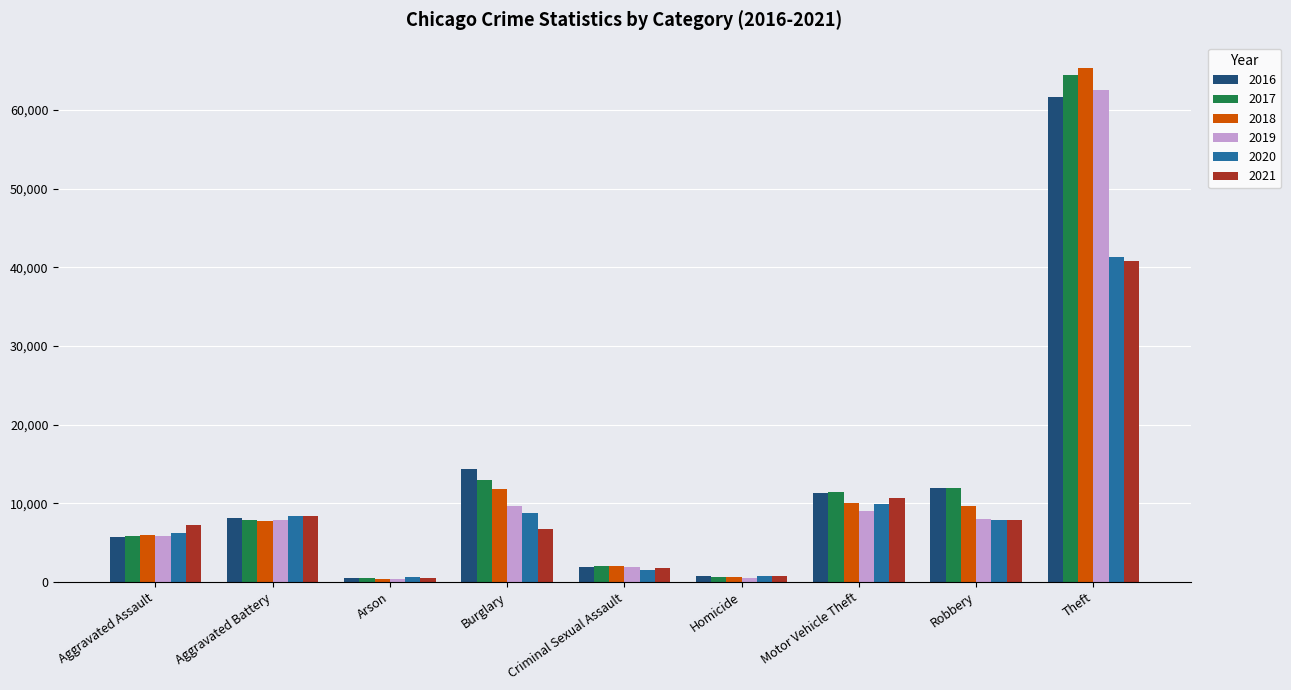

At which category does the chart reach its peak across all series?

Theft